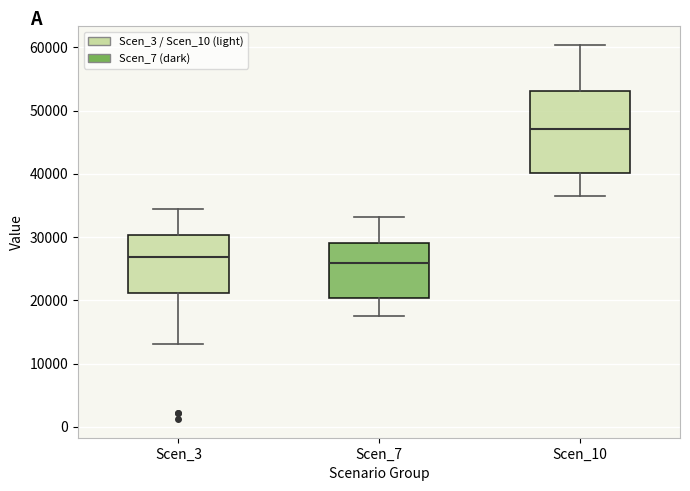

Which box is the tallest, from its lower edge to its upper edge?

Scen_10